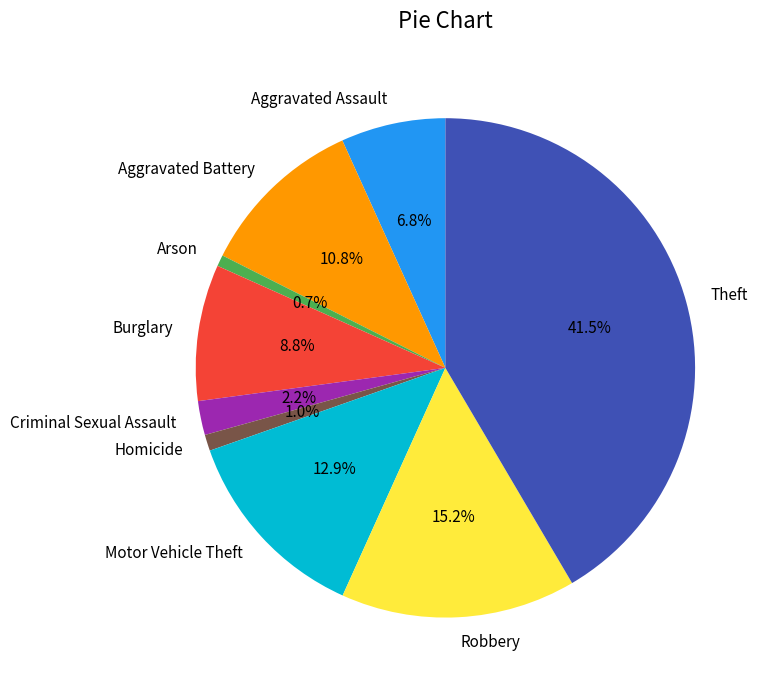

To the nearest percent, what is the combined percentage of Theft and Aggravated Assault?

48%